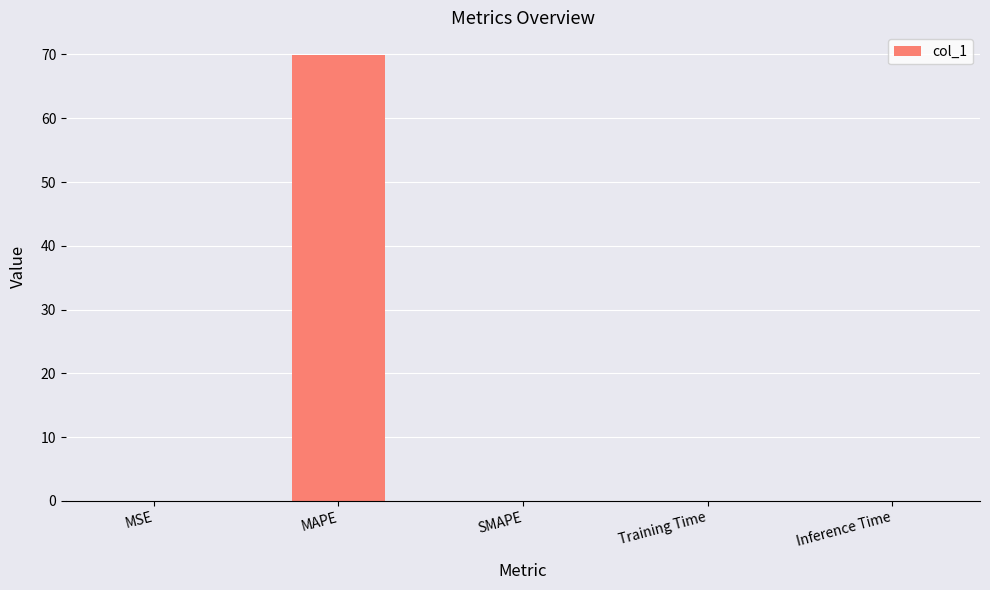

The chart shows a value of 48.6 at SMAPE. True or false?

False